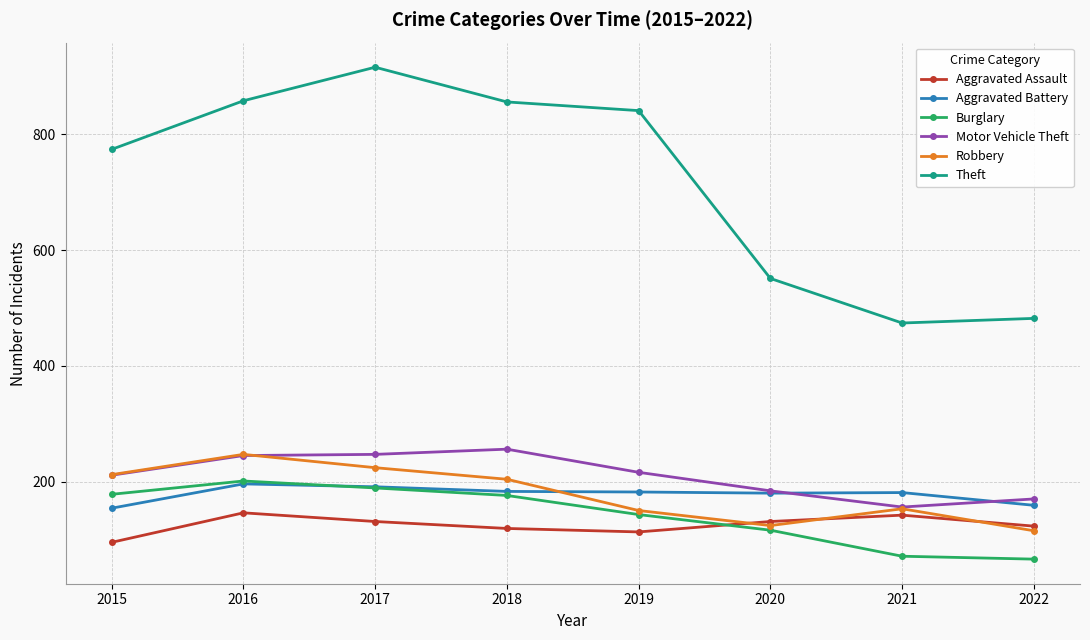

At how many categories does at least one series exceed 877?

1